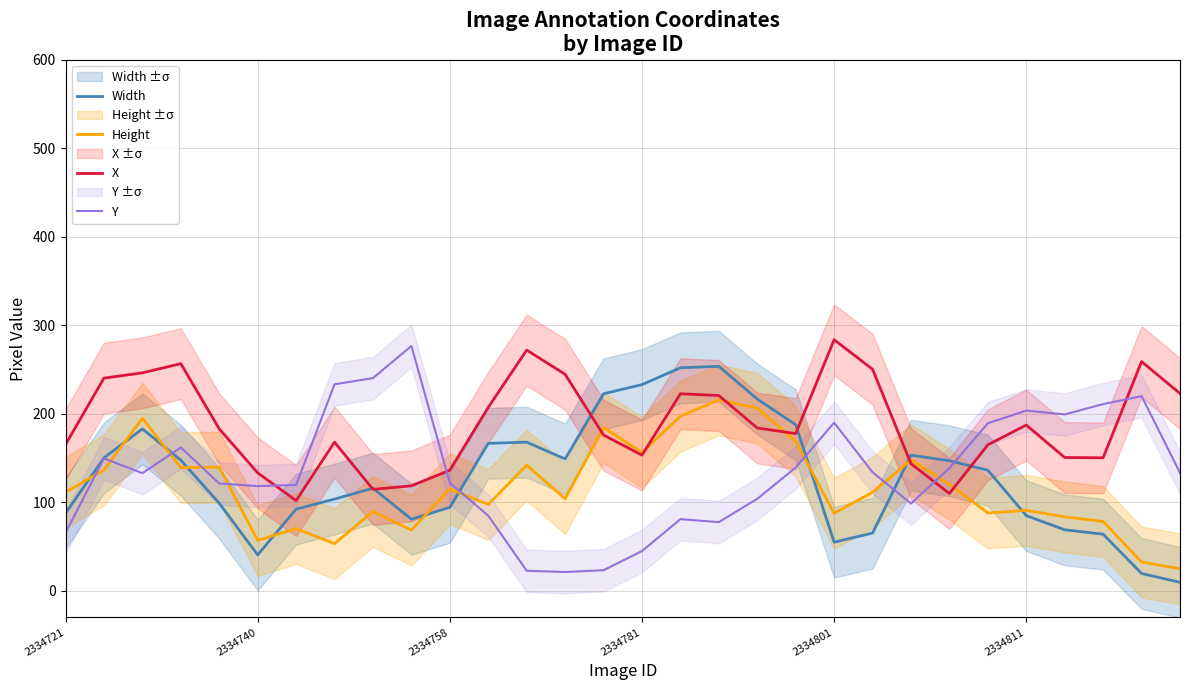

What is the difference between the Height values at 18 and 24?

118.3